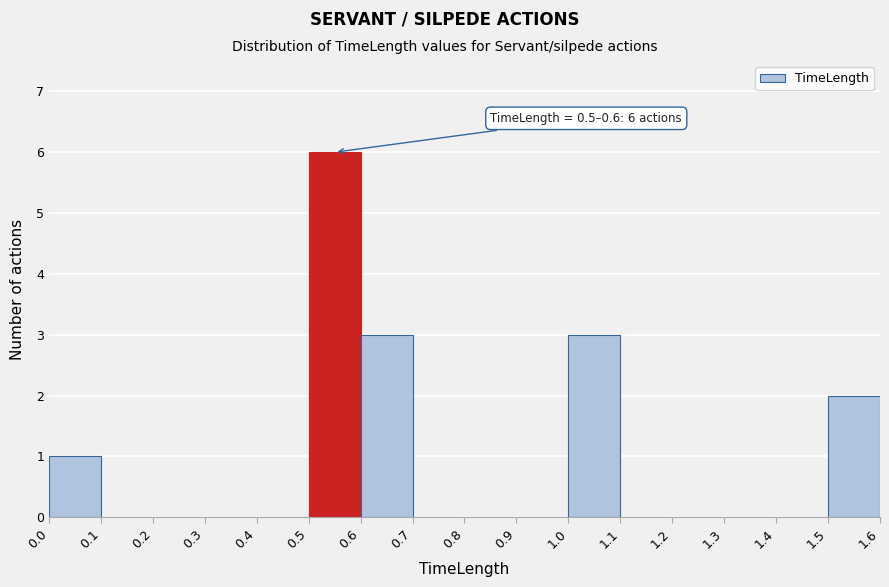

Which range on the x-axis has the tallest bar?

0.5 to 0.6